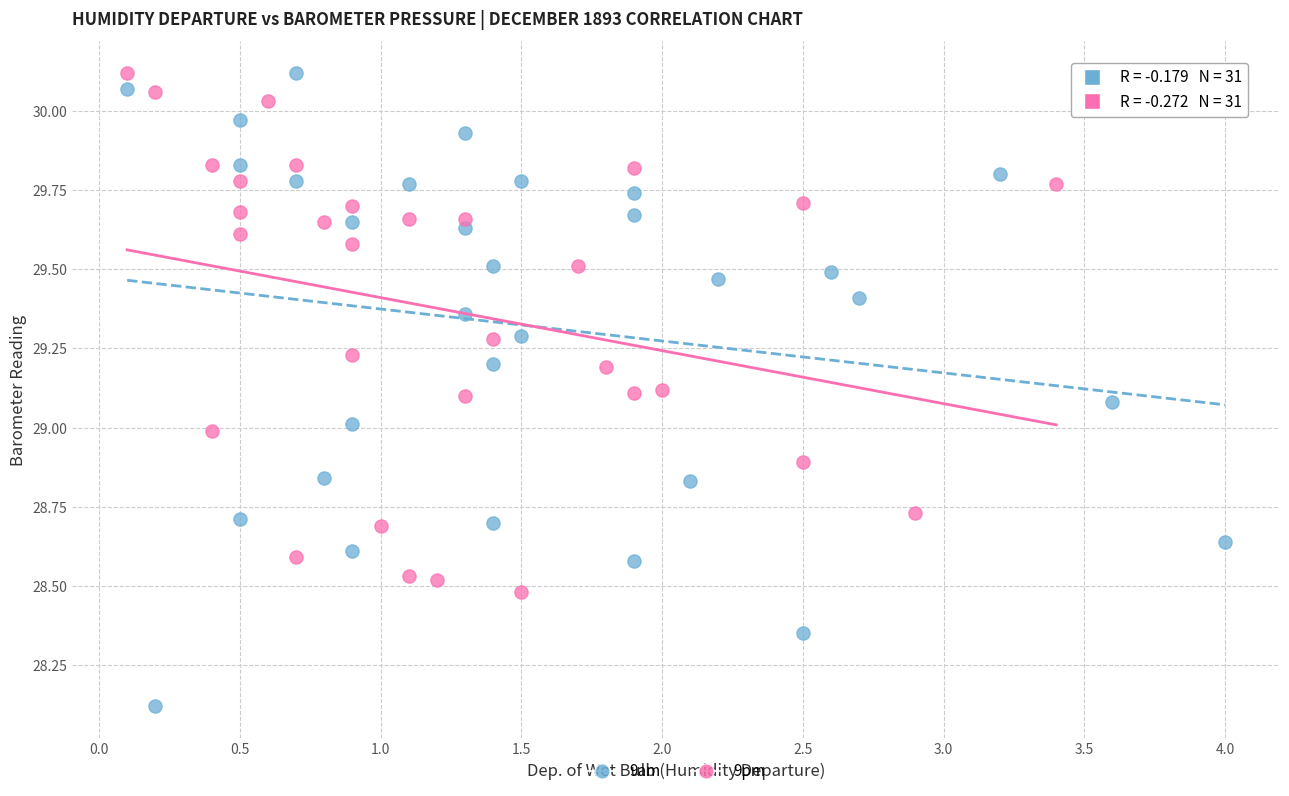

Which series contains the lowest Y value?

9am